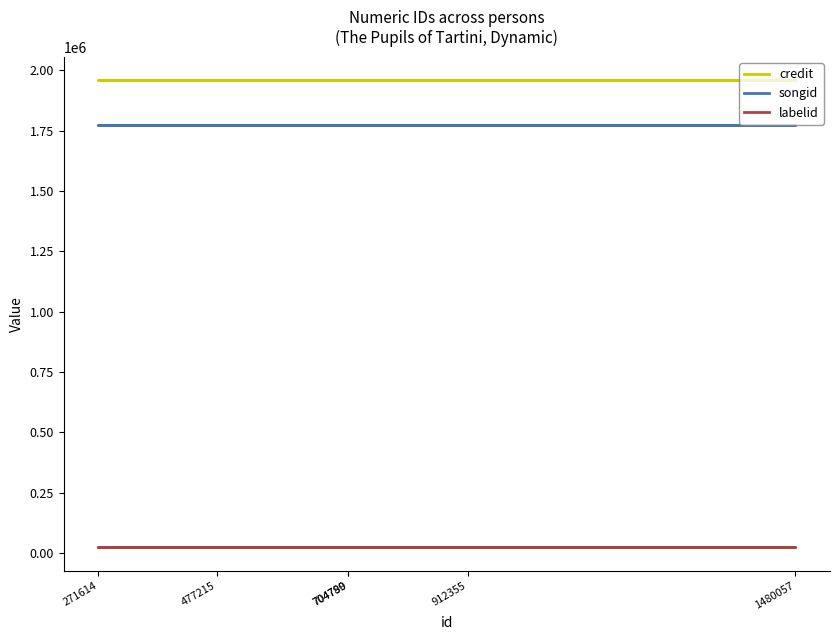

What are all the series names shown in the legend?

credit, songid, labelid